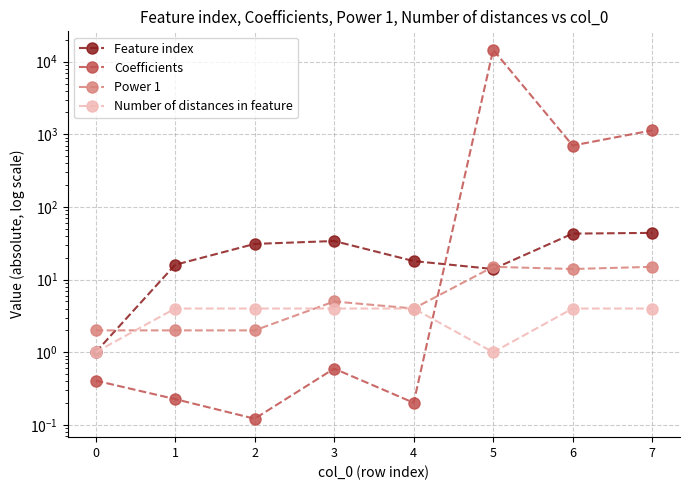

What is the difference between the highest and lowest values at 7?

1132.1